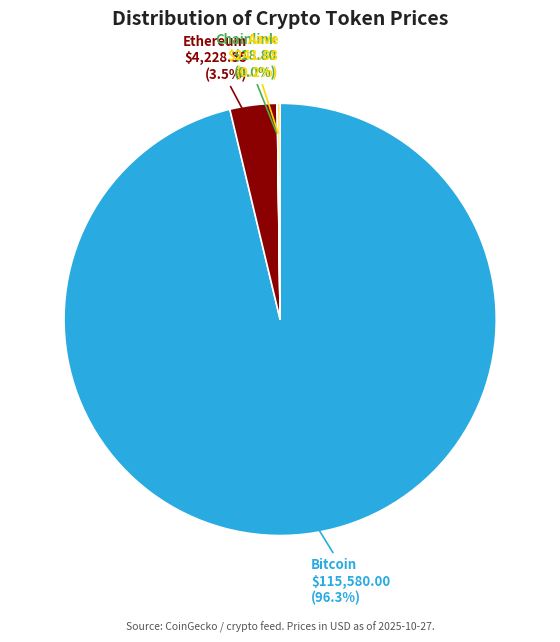

Which slice is the largest?

Bitcoin